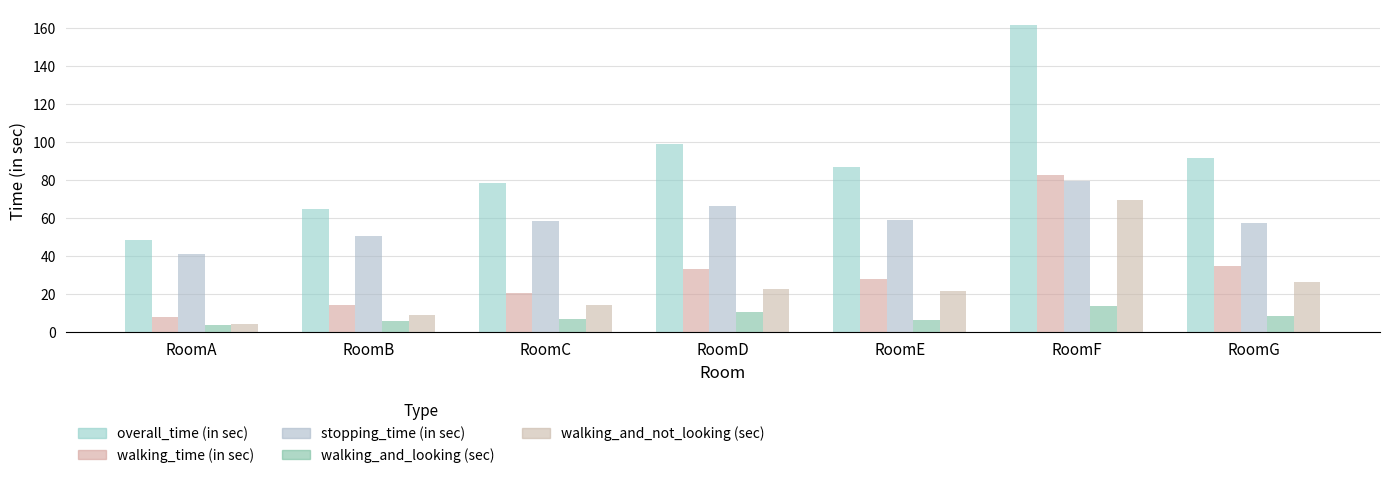

How many groups of bars are there?

7